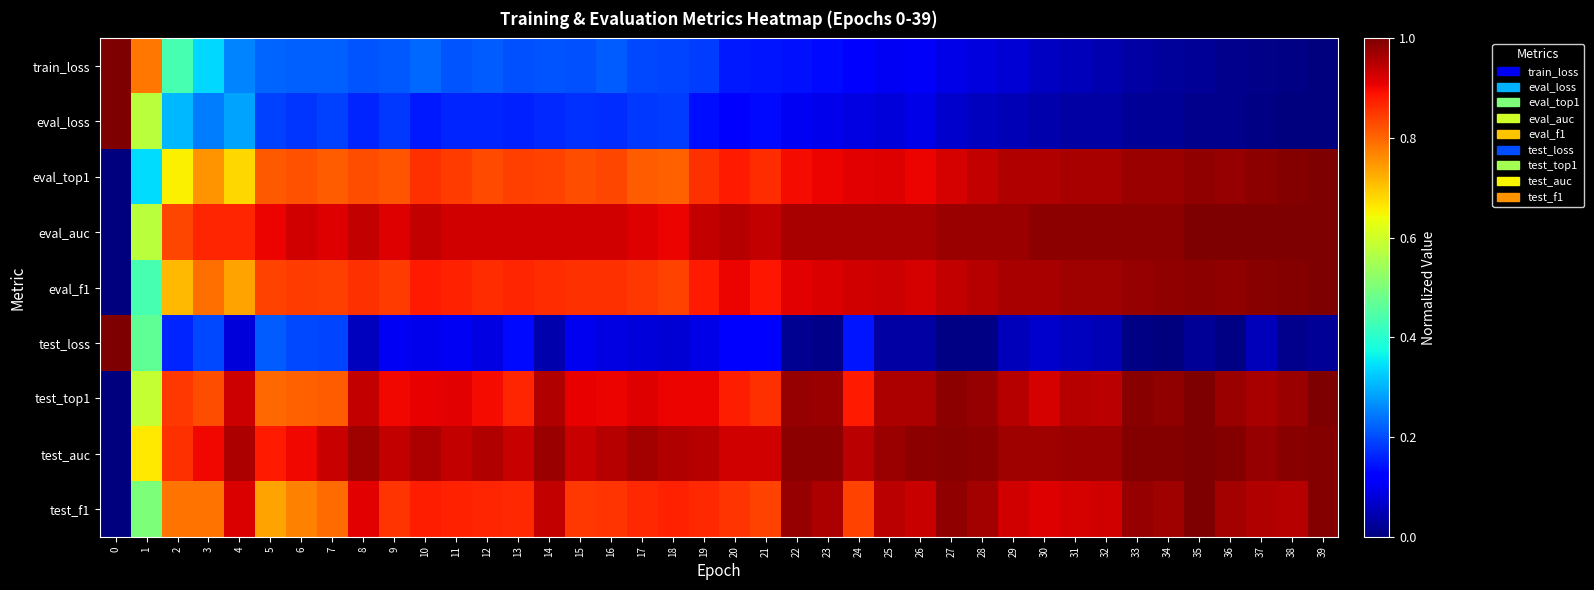

Between 14 and 18, which series saw the biggest shift?

test_f1